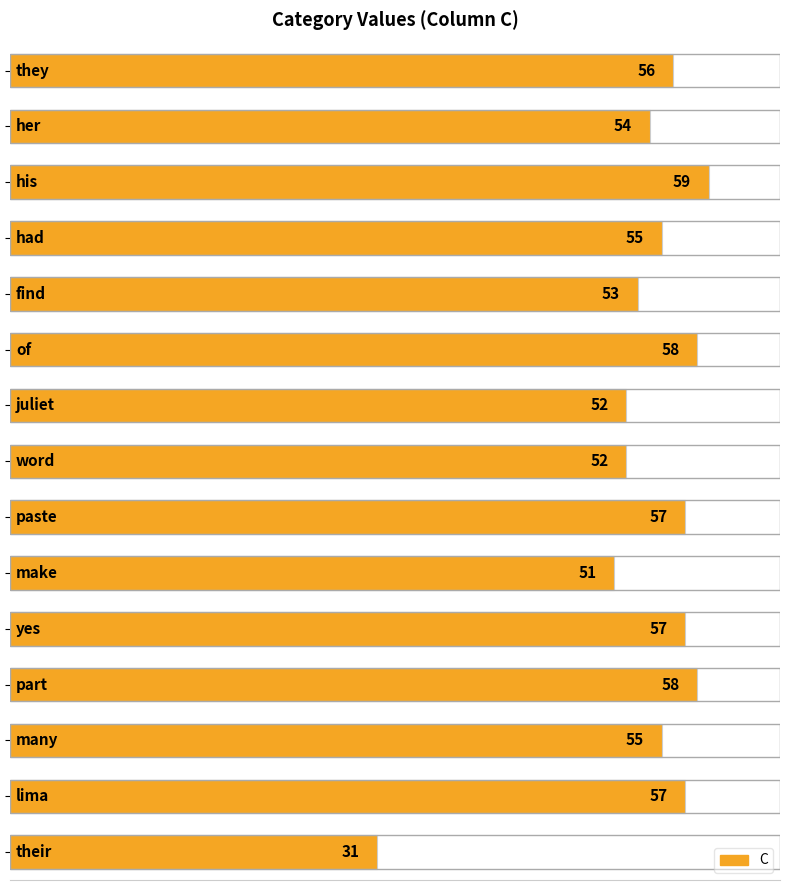

Are the bars horizontal?

Yes